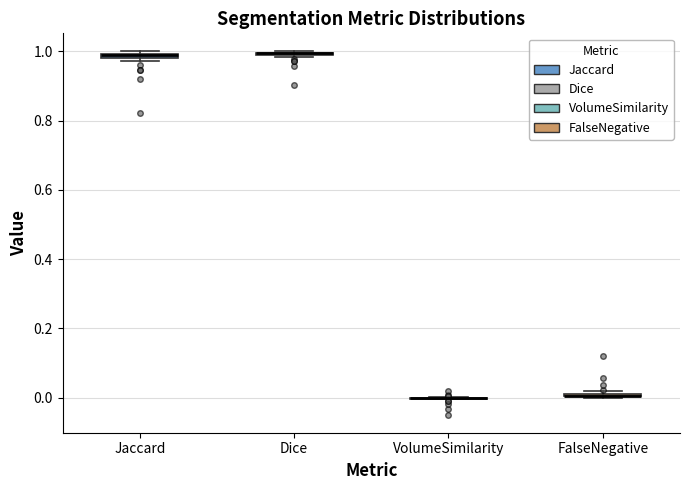

Where is the upper edge of the box for Jaccard on the y-axis? The values are not printed on the chart, so give them approximately, as read against the axis.

1.00